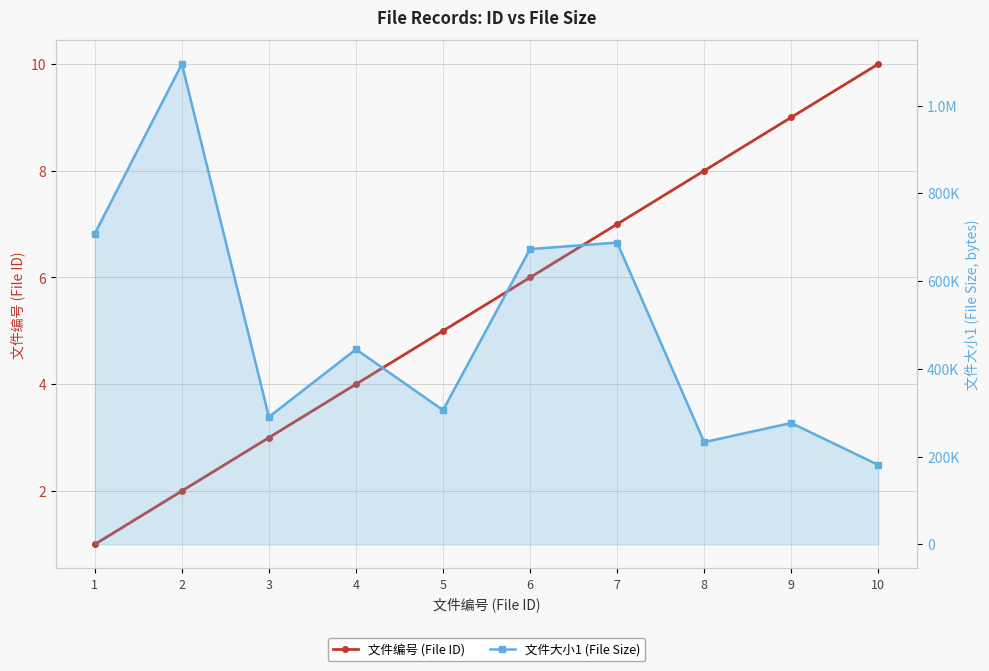

What is the lowest value of the 文件编号 (File ID) series?

1